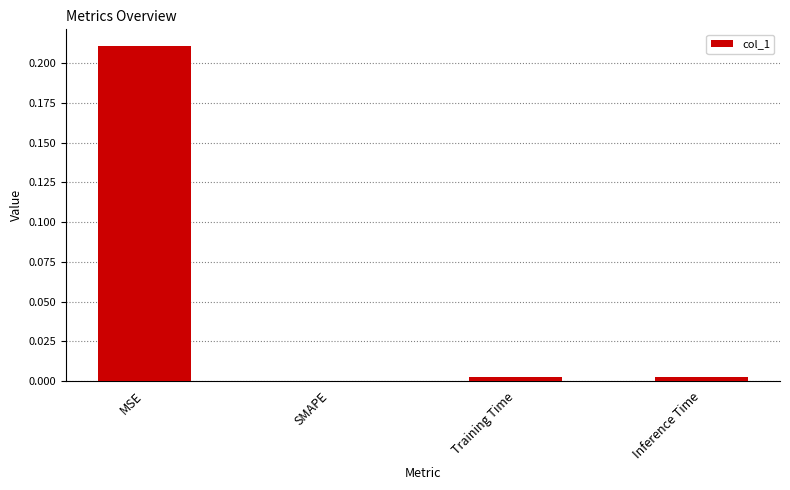

Is it true that the value at MSE is 0.3?

False